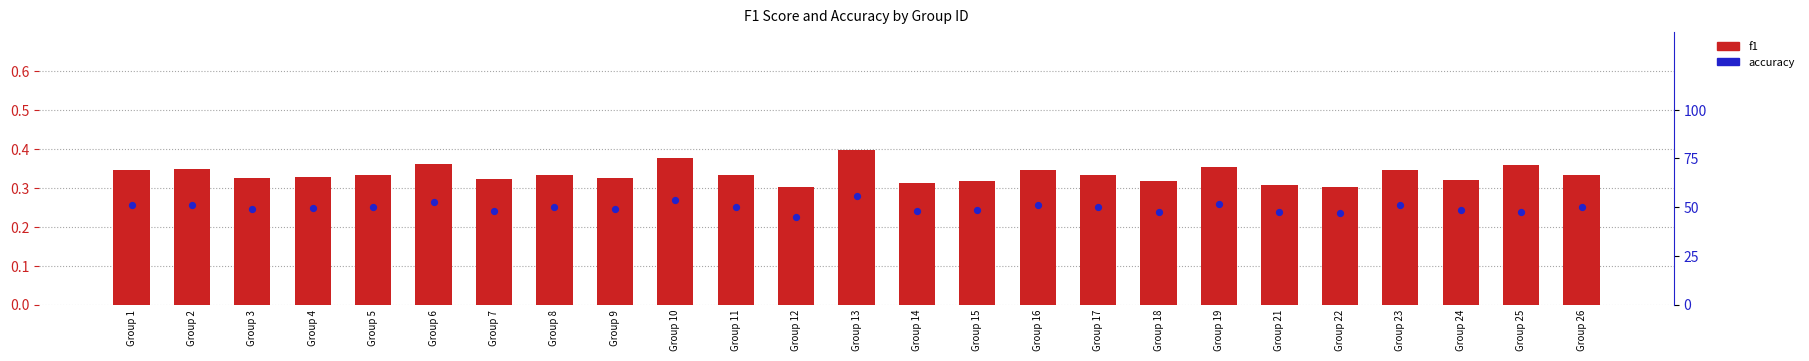

At how many categories does at least one series exceed 50?

8